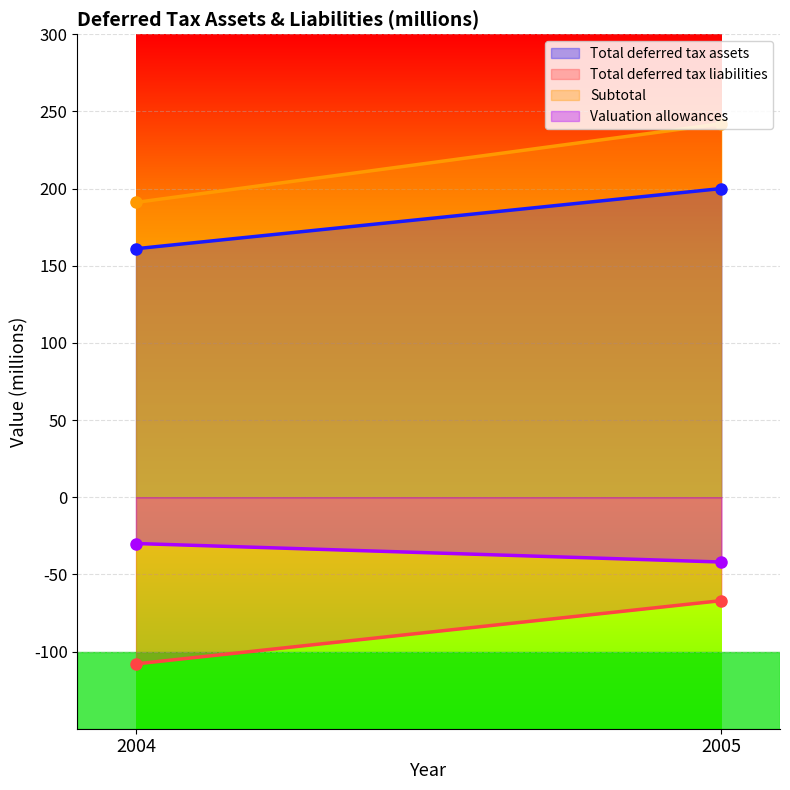

Which series has the largest total across all categories?

Subtotal